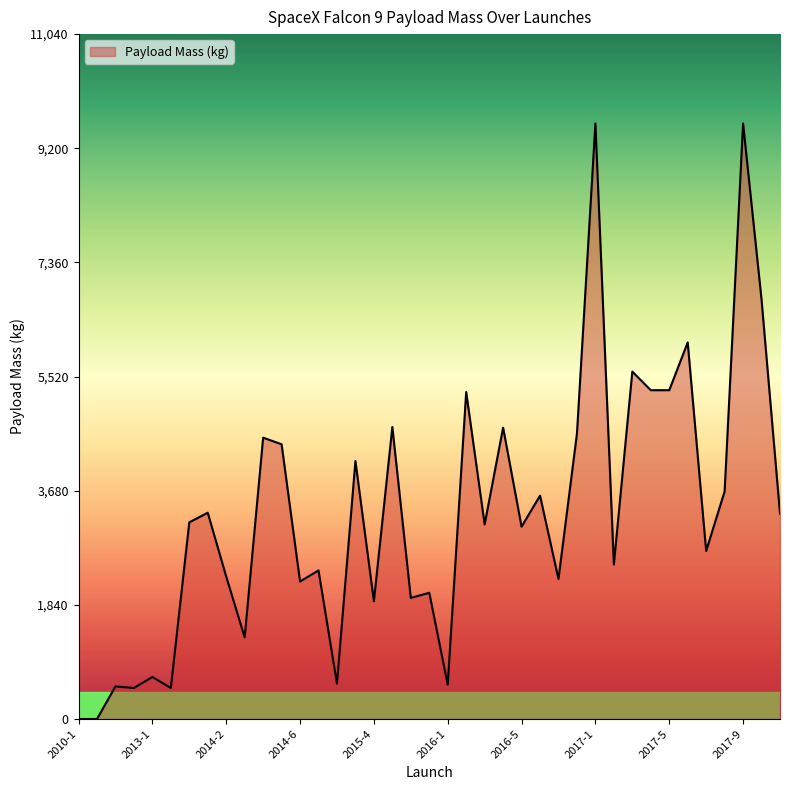

What is the difference between the maximum and minimum values?

9600